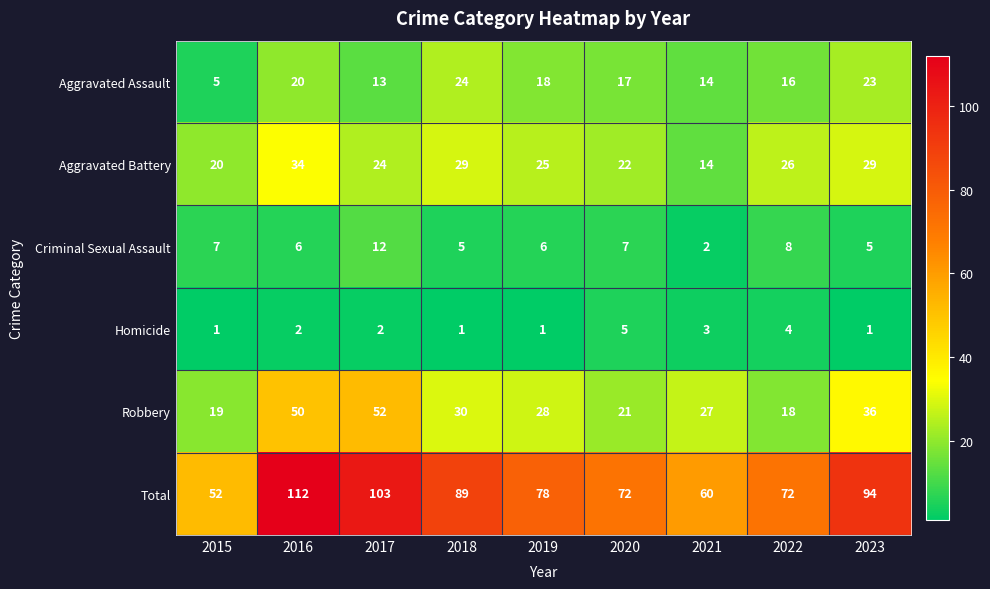

True or false: Robbery has a value of 19 at 2015.

True